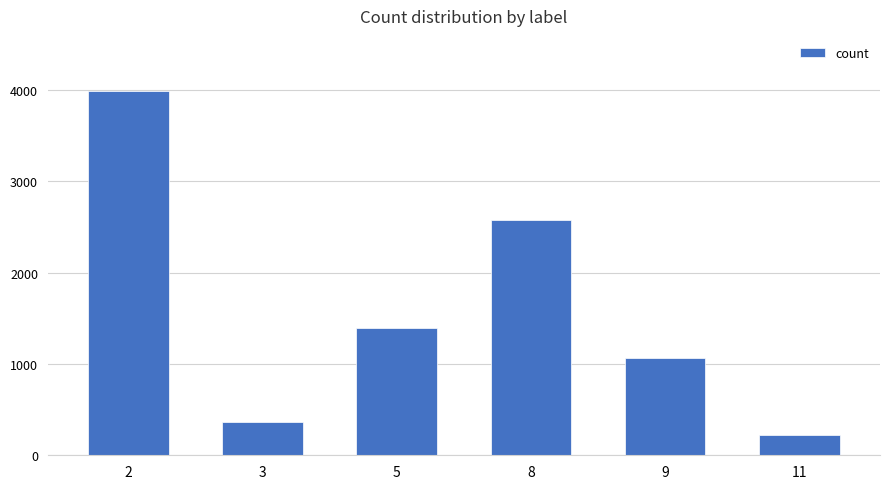

Where does the data first go above 1391?

2